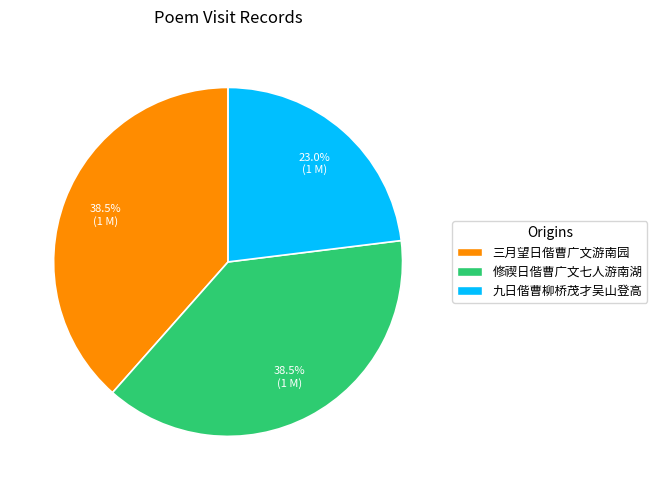

Does any single category account for the majority?

No